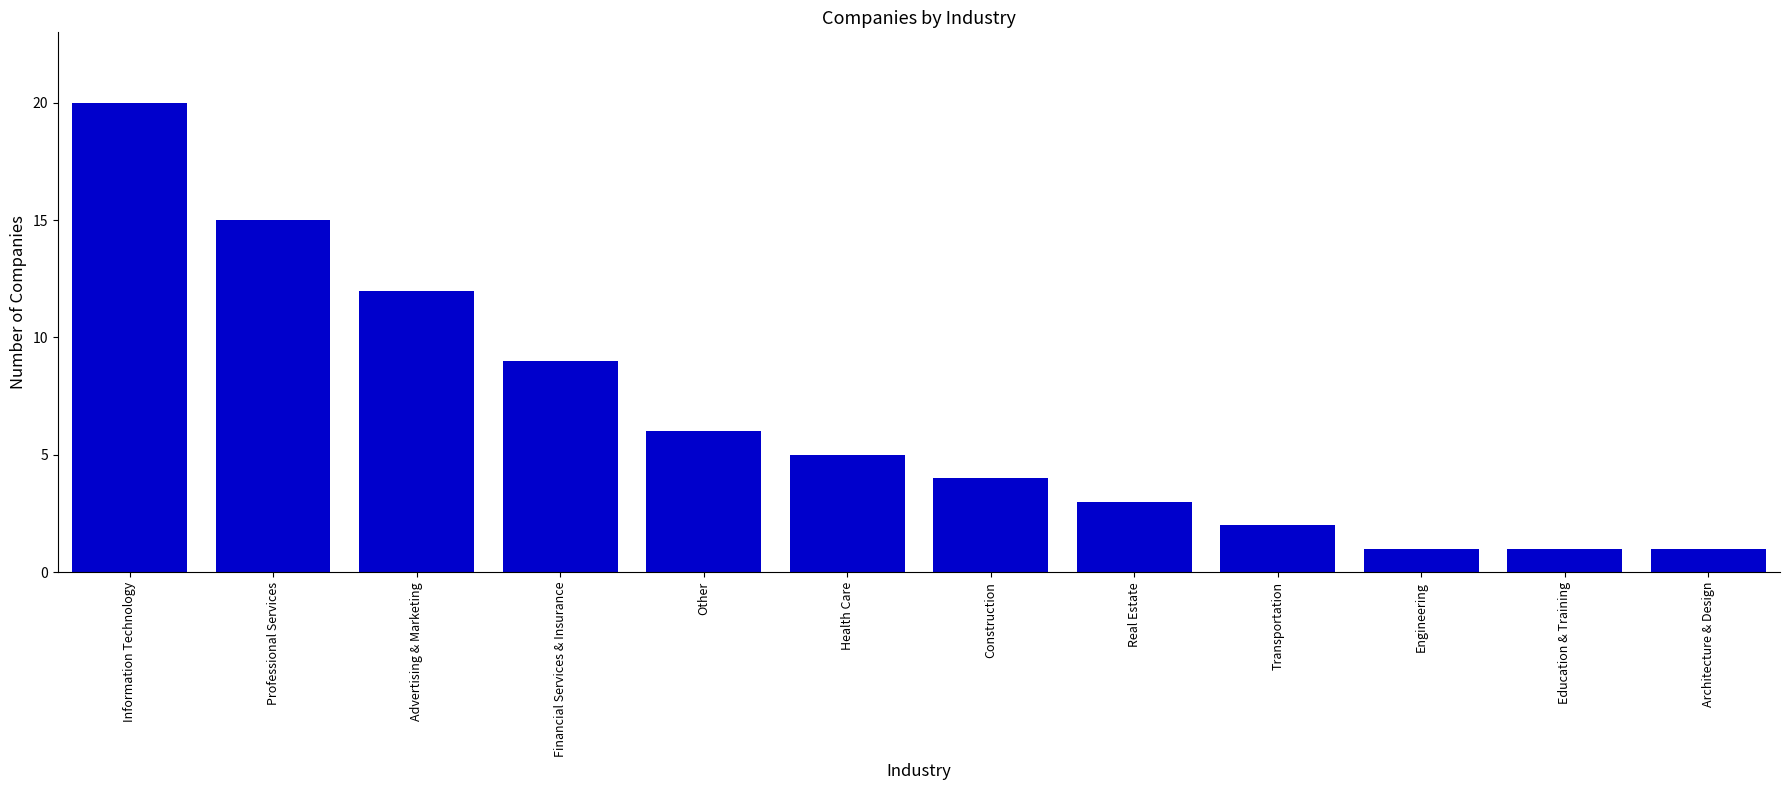

Are the bars horizontal?

No